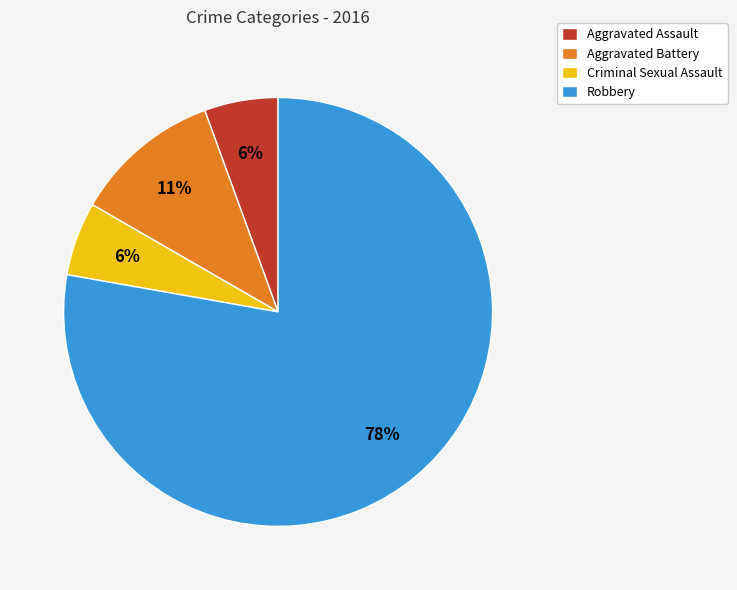

Which category has the biggest portion of the pie?

Robbery